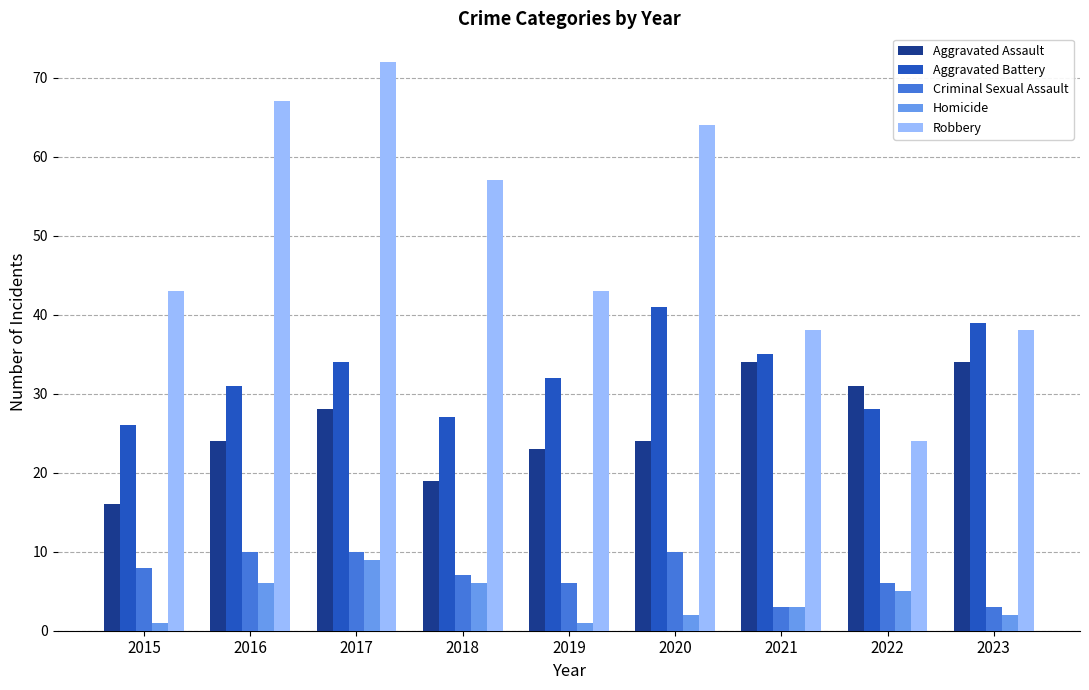

What is the spread (max minus min) of values at 2023?

37